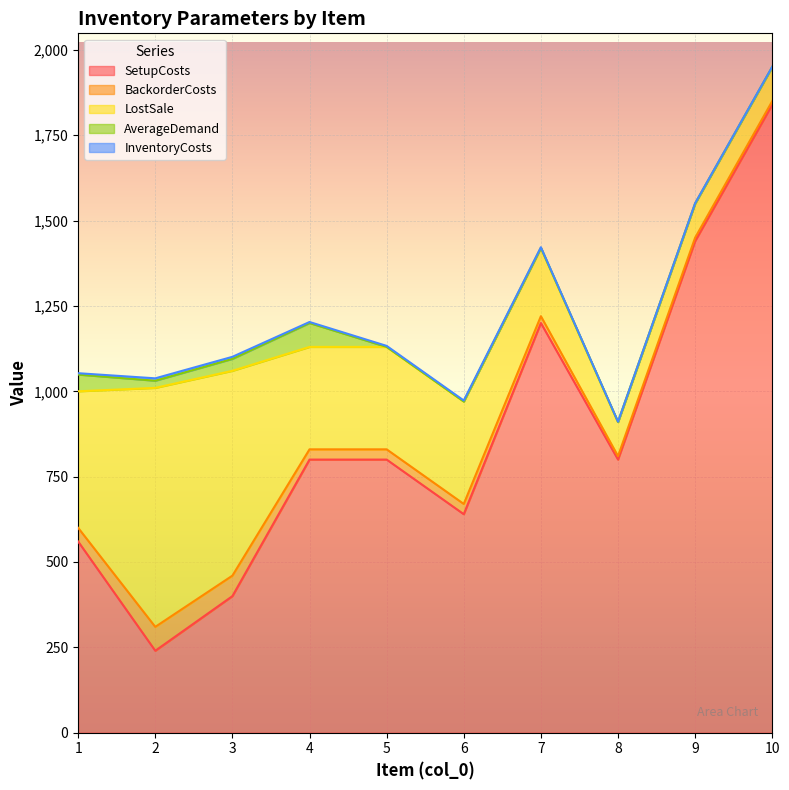

How many lines are shown in the chart?

5